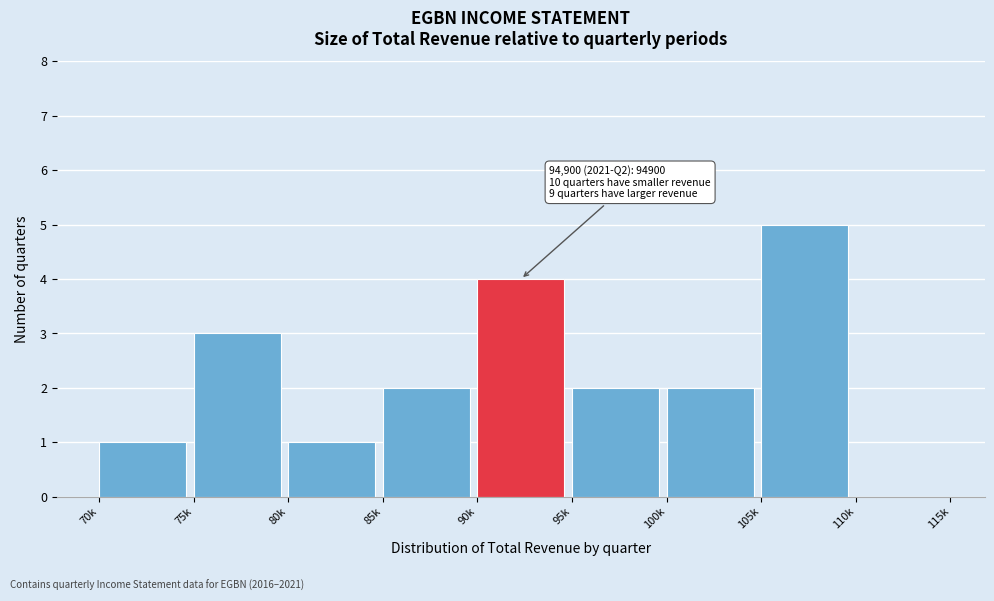

Reading right to left, transcribe all the data shown in this chart.

110k=0	105k=5	100k=2	95k=2	90k=4	85k=2	80k=1	75k=3	70k=1